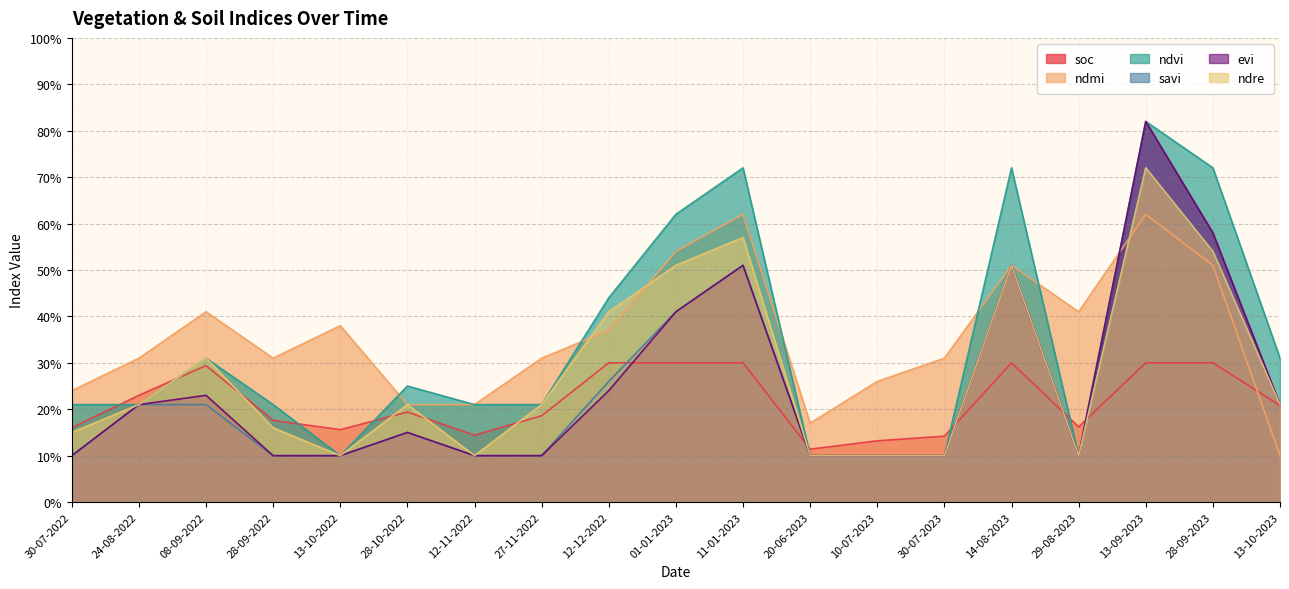

True or false: savi and evi cross at least once.

False